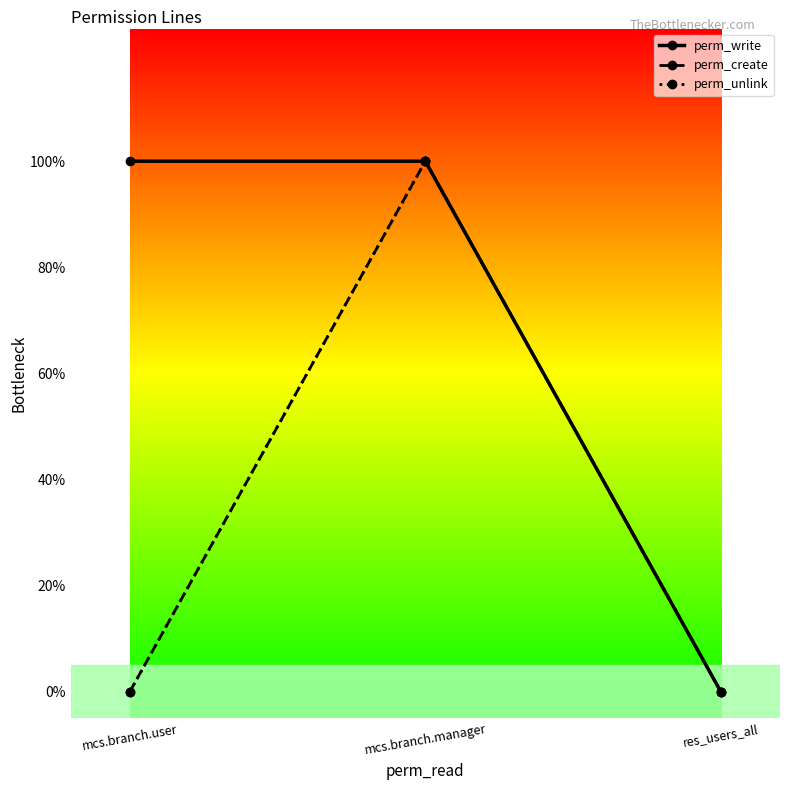

True or false: perm_create has a value of 2 at mcs.branch.manager.

False